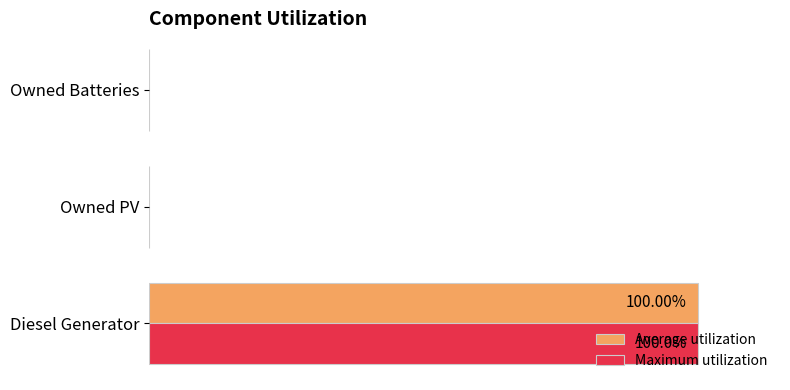

What are all the series names shown in the legend?

Average utilization, Maximum utilization